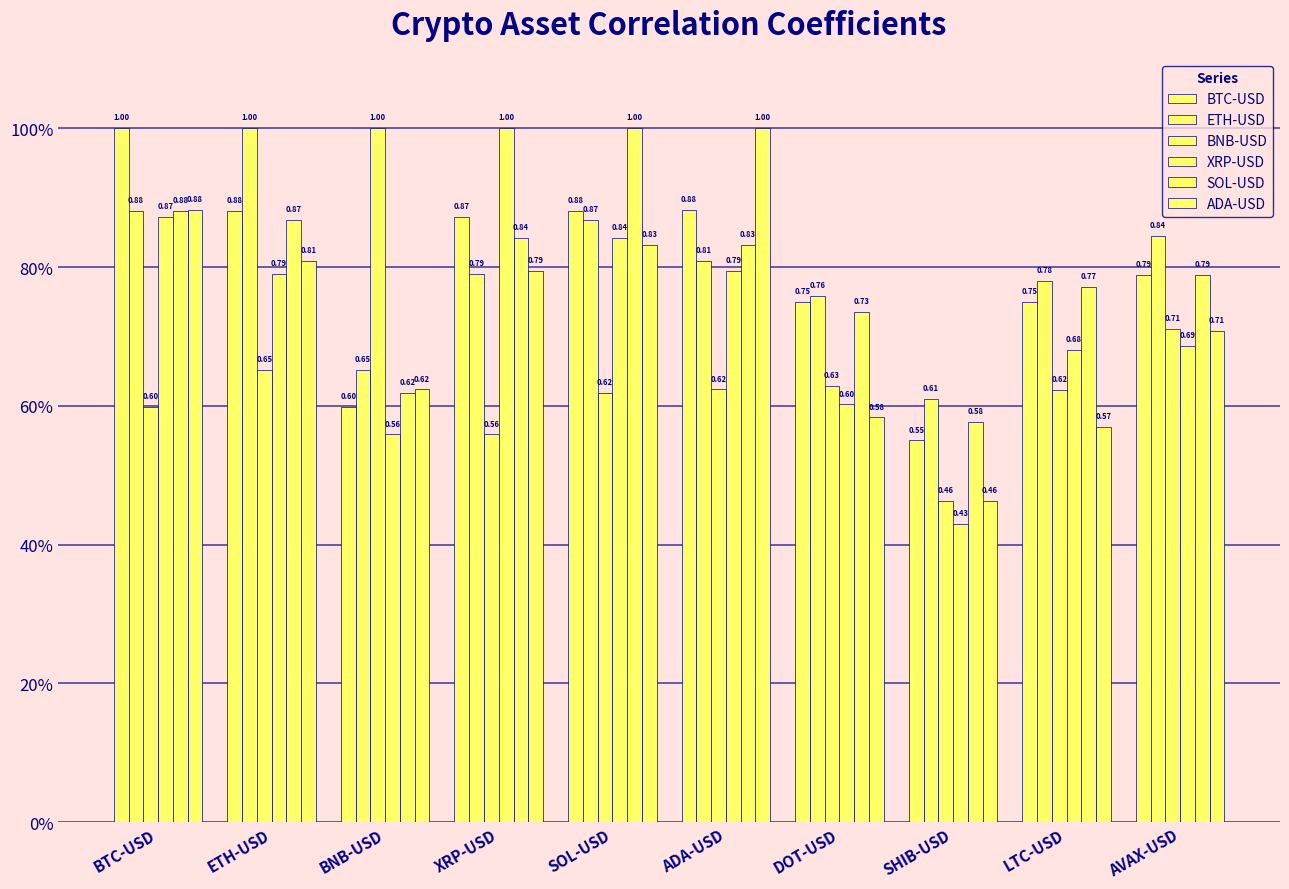

Count the number of categories in the chart.

10